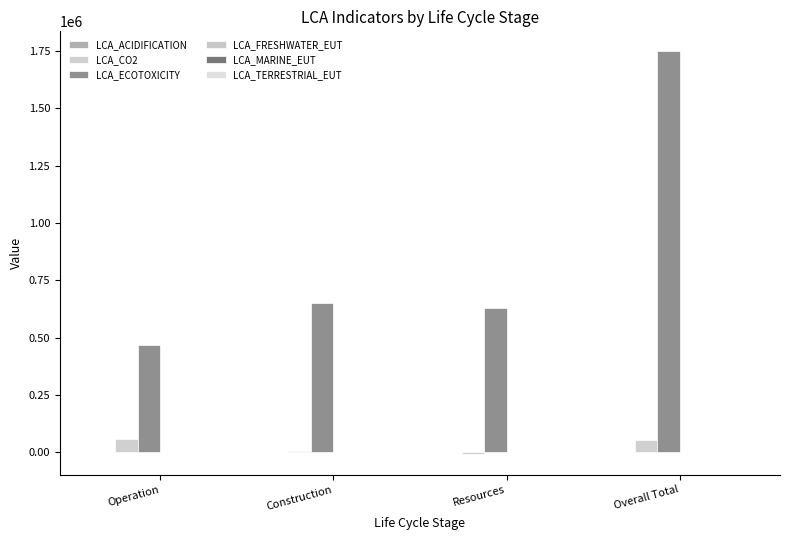

How many groups of bars are there?

4